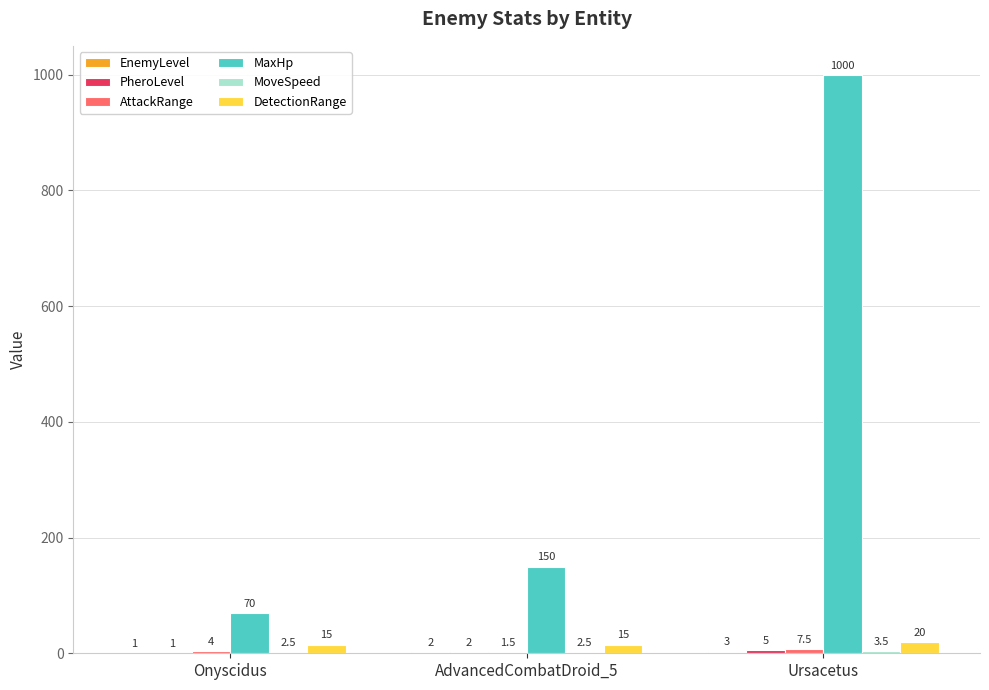

What is the average value of the DetectionRange series?

16.7